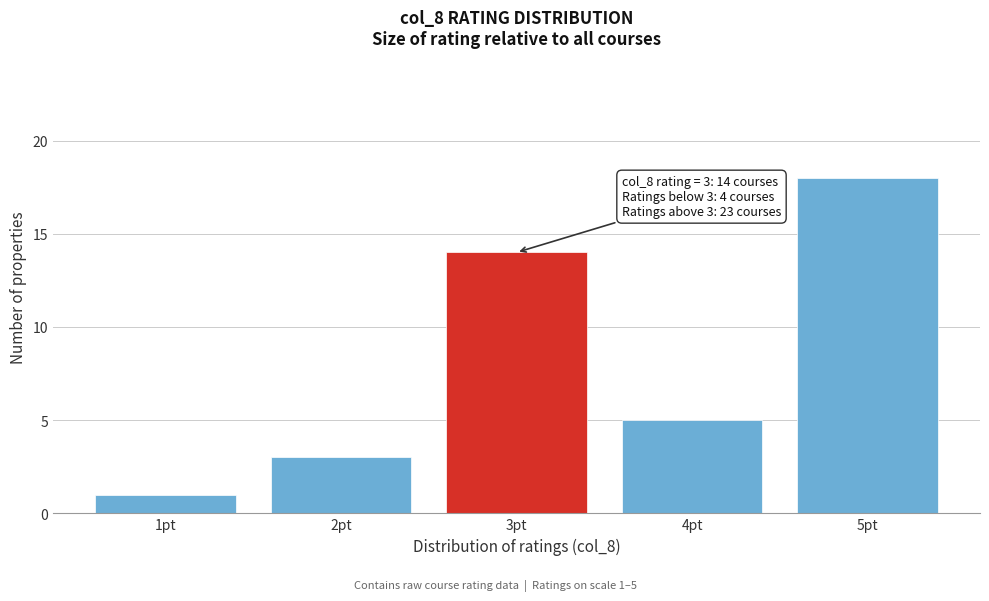

Reading right to left, list all the values displayed in this chart.

5pt=18	4pt=5	3pt=14	2pt=3	1pt=1